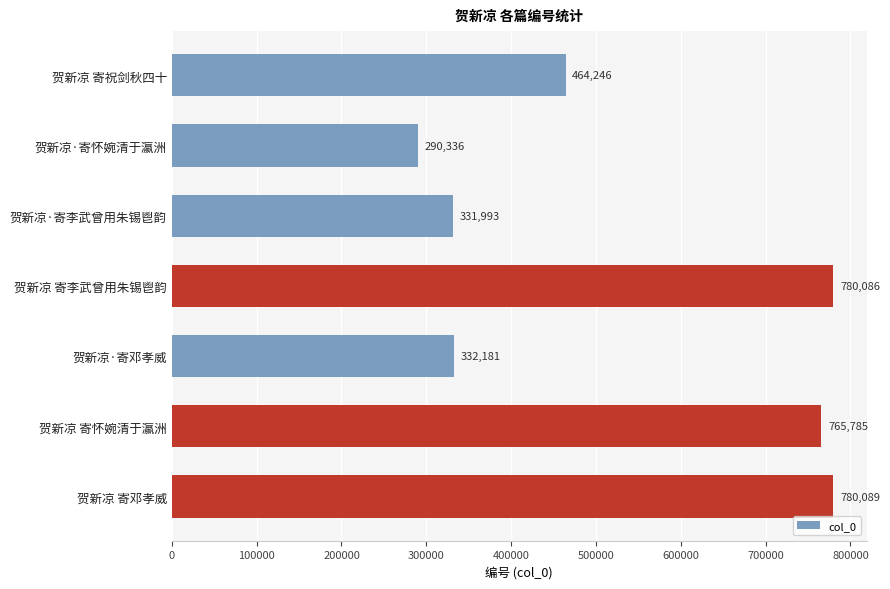

True or false: the data shows 332181 at 贺新凉·寄邓孝威.

True